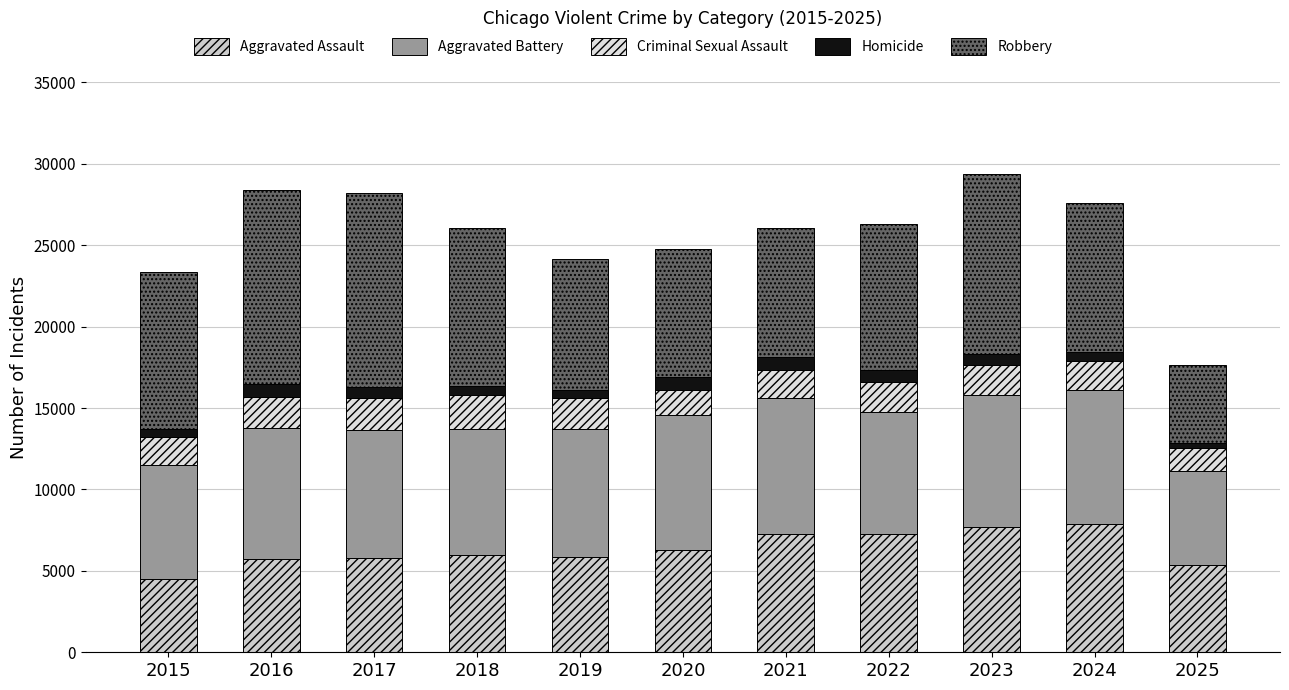

How many data points in Aggravated Assault are less than 6002?

5